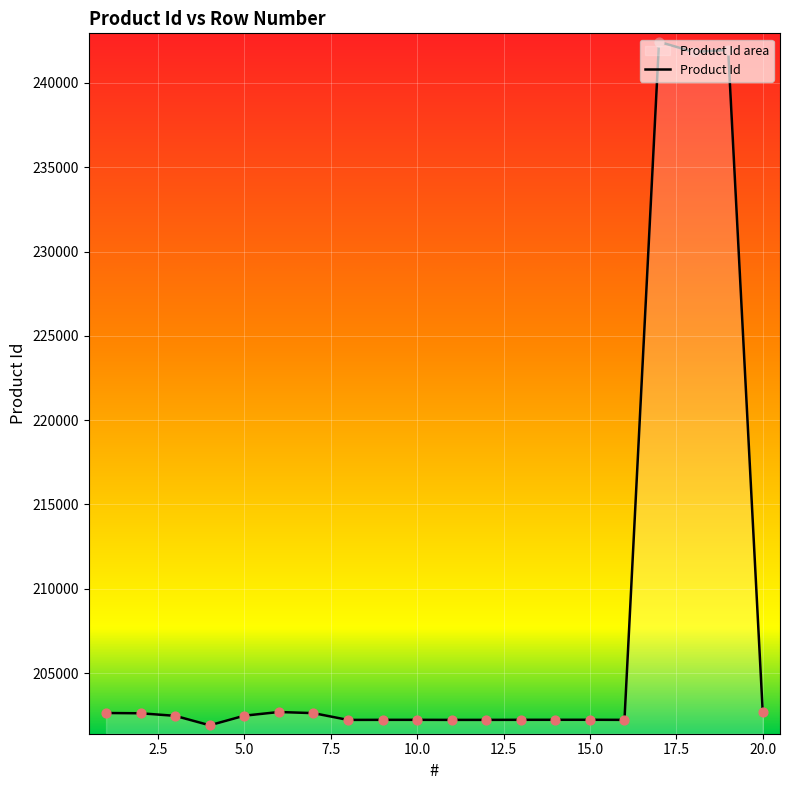

What is the change in value from 16 to 18?

+39609